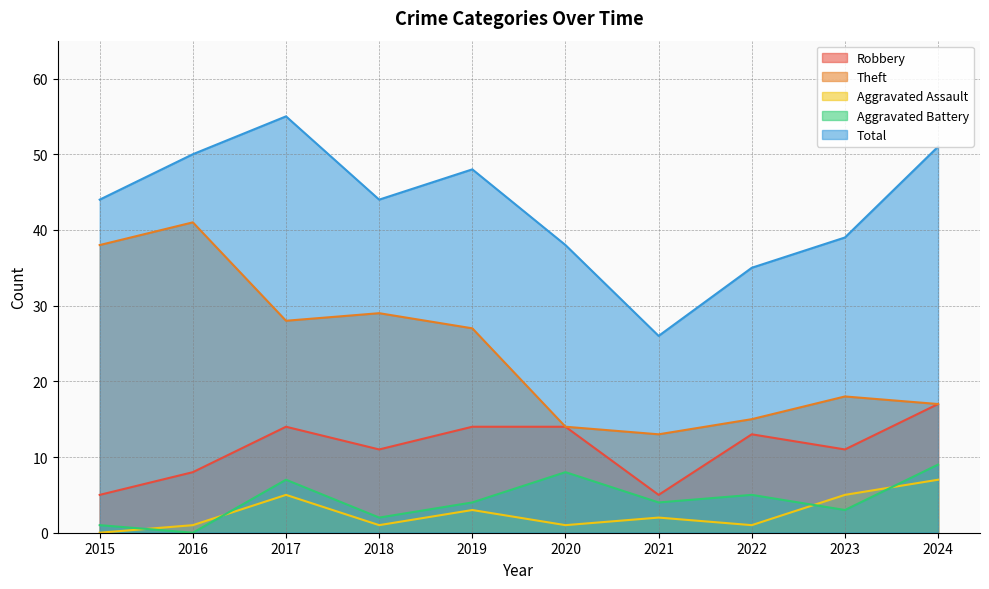

How many lines are shown in the chart?

5